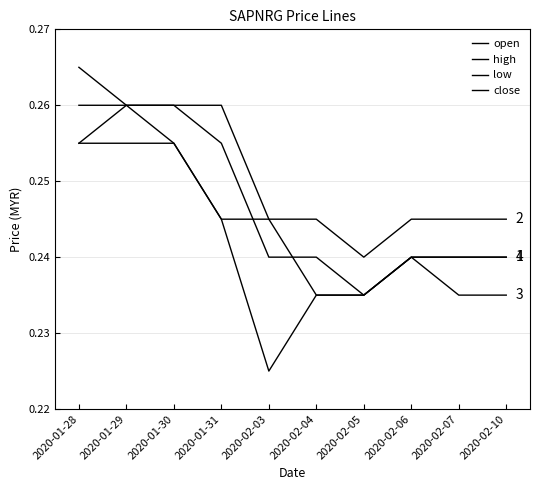

Reading left to right, transcribe all the data shown in this chart.

open: 2020-01-28=0.3	2020-01-29=0.3	2020-01-30=0.3	2020-01-31=0.3	2020-02-03=0.2	2020-02-04=0.2	2020-02-05=0.2	2020-02-06=0.2	2020-02-07=0.2	2020-02-10=0.2
high: 2020-01-28=0.3	2020-01-29=0.3	2020-01-30=0.3	2020-01-31=0.3	2020-02-03=0.2	2020-02-04=0.2	2020-02-05=0.2	2020-02-06=0.2	2020-02-07=0.2	2020-02-10=0.2
low: 2020-01-28=0.3	2020-01-29=0.3	2020-01-30=0.3	2020-01-31=0.2	2020-02-03=0.2	2020-02-04=0.2	2020-02-05=0.2	2020-02-06=0.2	2020-02-07=0.2	2020-02-10=0.2
close: 2020-01-28=0.3	2020-01-29=0.3	2020-01-30=0.3	2020-01-31=0.2	2020-02-03=0.2	2020-02-04=0.2	2020-02-05=0.2	2020-02-06=0.2	2020-02-07=0.2	2020-02-10=0.2